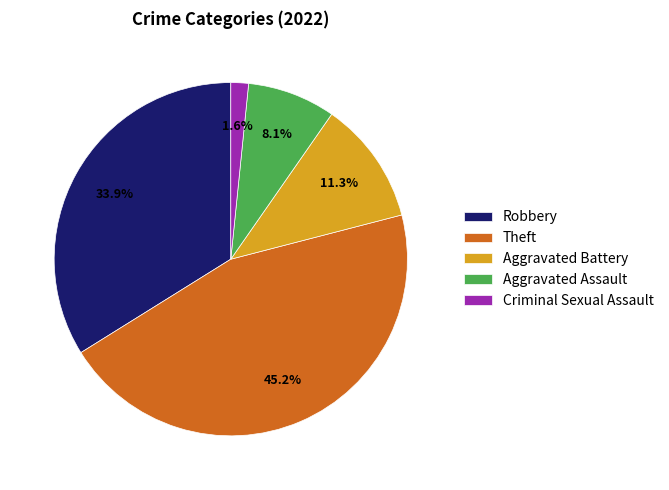

What portion of the pie excludes Aggravated Assault?

91.9%